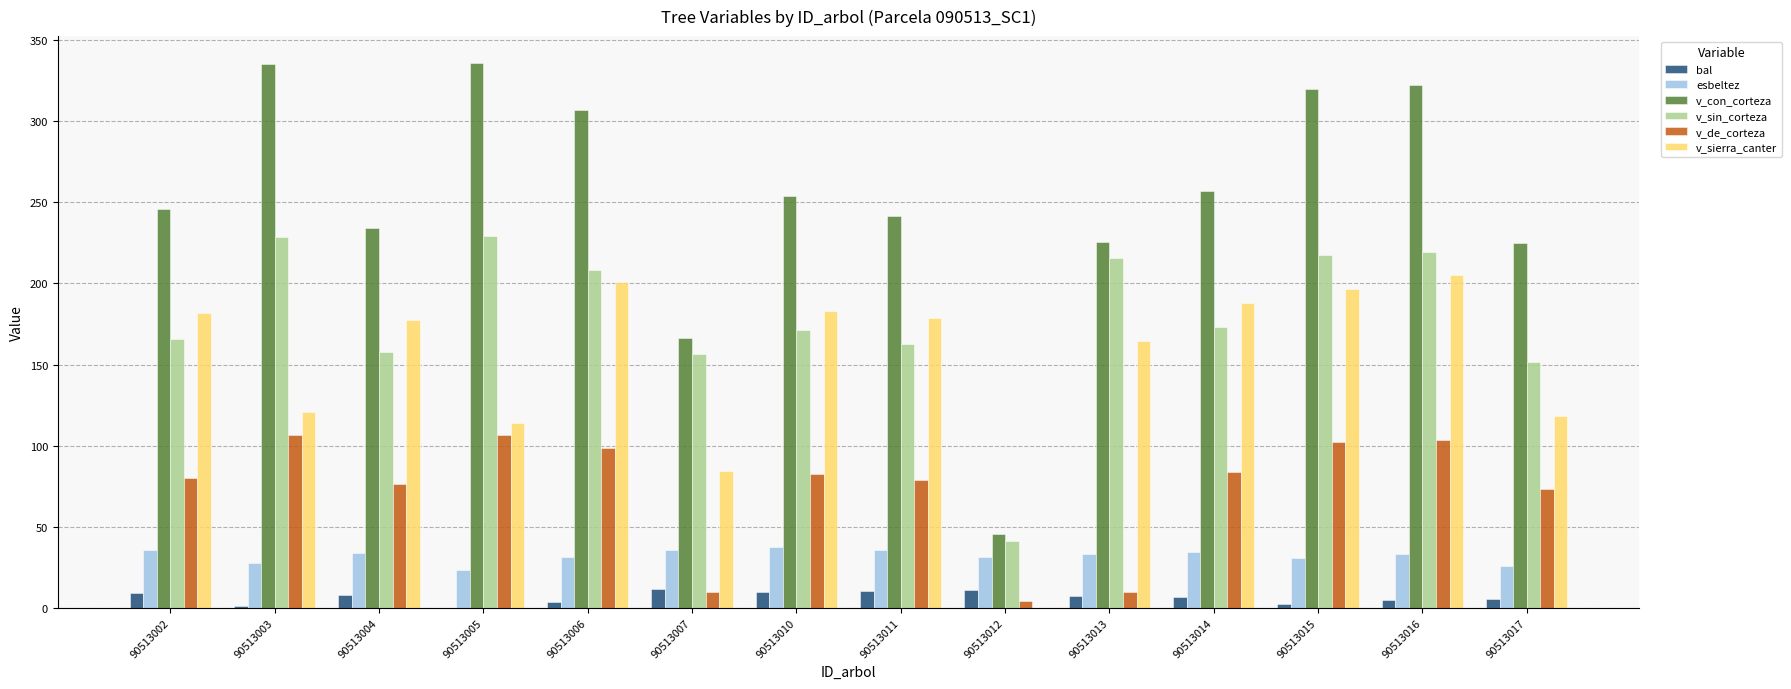

What is the spread (max minus min) of values at 90513013?

218.0